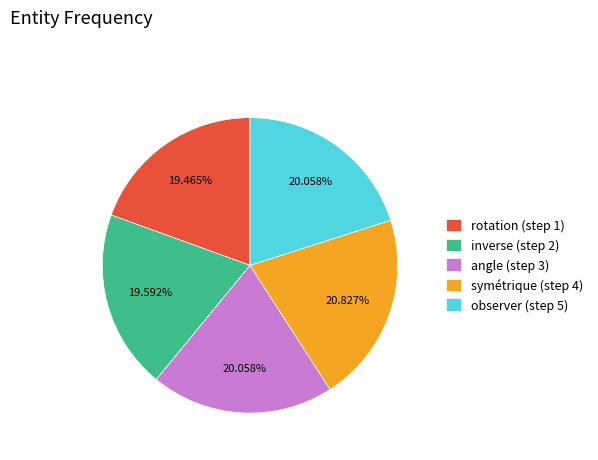

Does symétrique (step 4) account for over 50% of the chart?

No